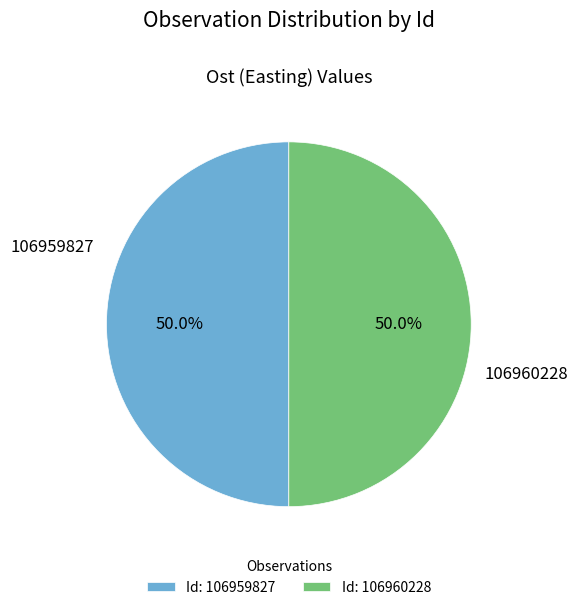

What is the total percentage of Id: 106959827 and Id: 106960228?

100.0%